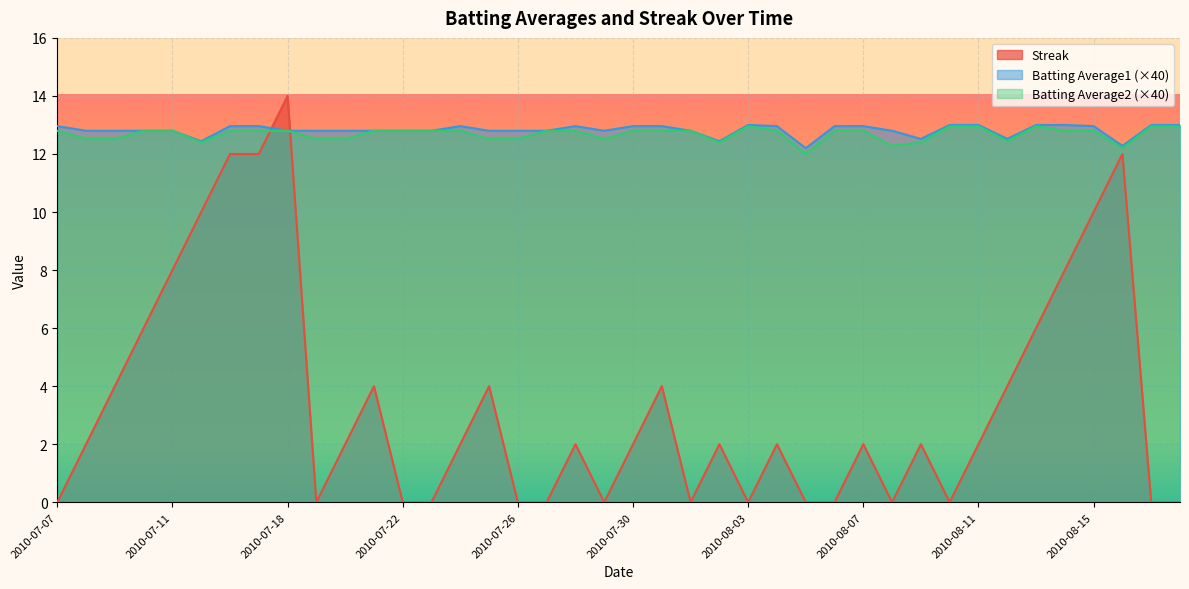

How many values in the Batting Average2 series exceed 12?

39